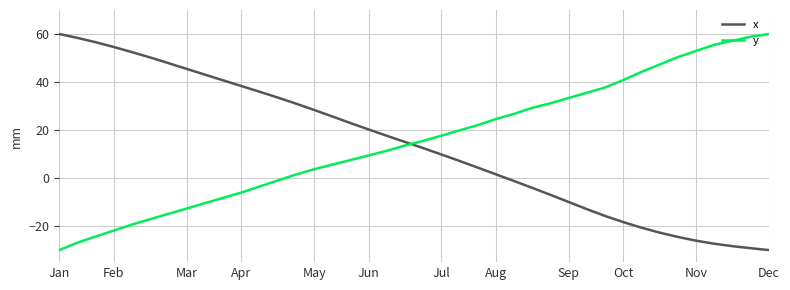

How many categories are shown in the chart?

40